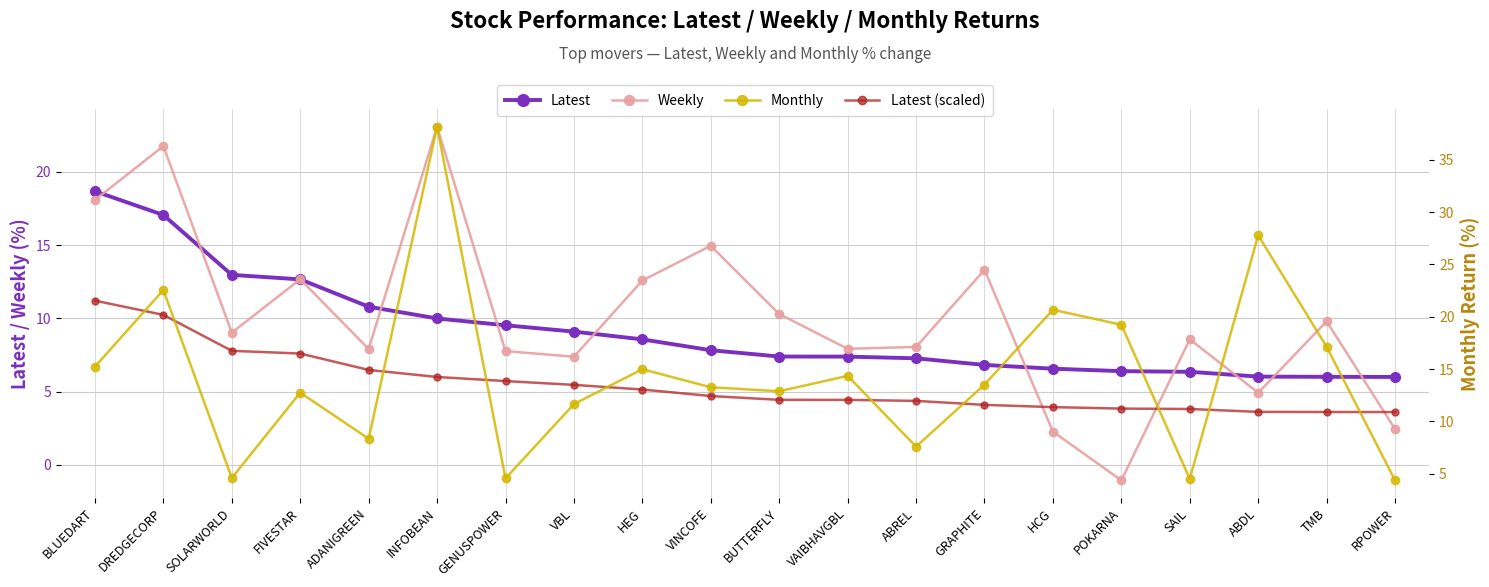

Which category has the highest value in the Latest series?

BLUEDART